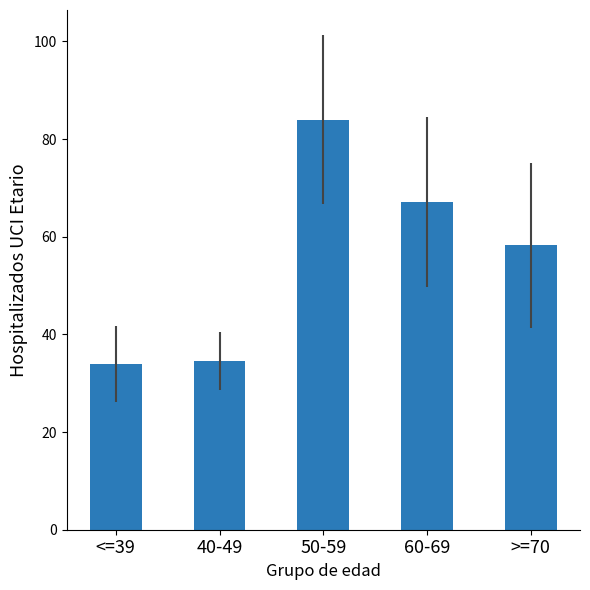

What is the average value?

55.6